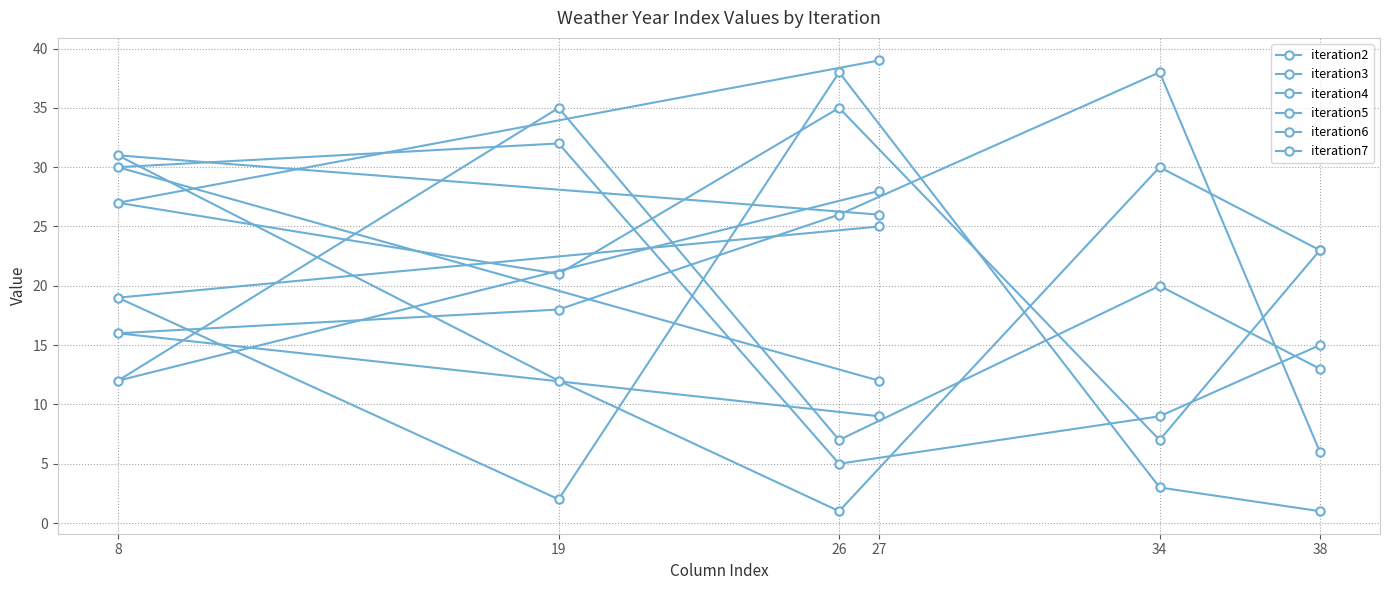

The iteration3 series shows 43 at 19. True or false?

False